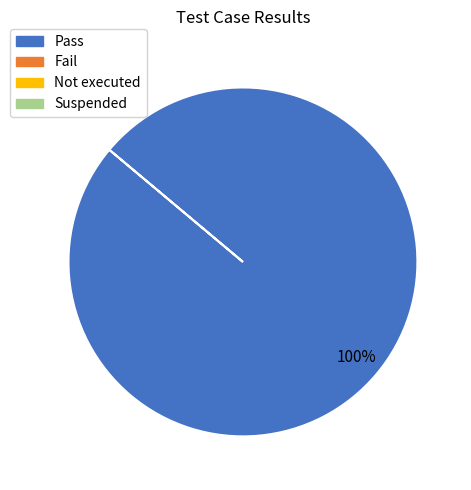

Does any single category account for the majority?

Yes